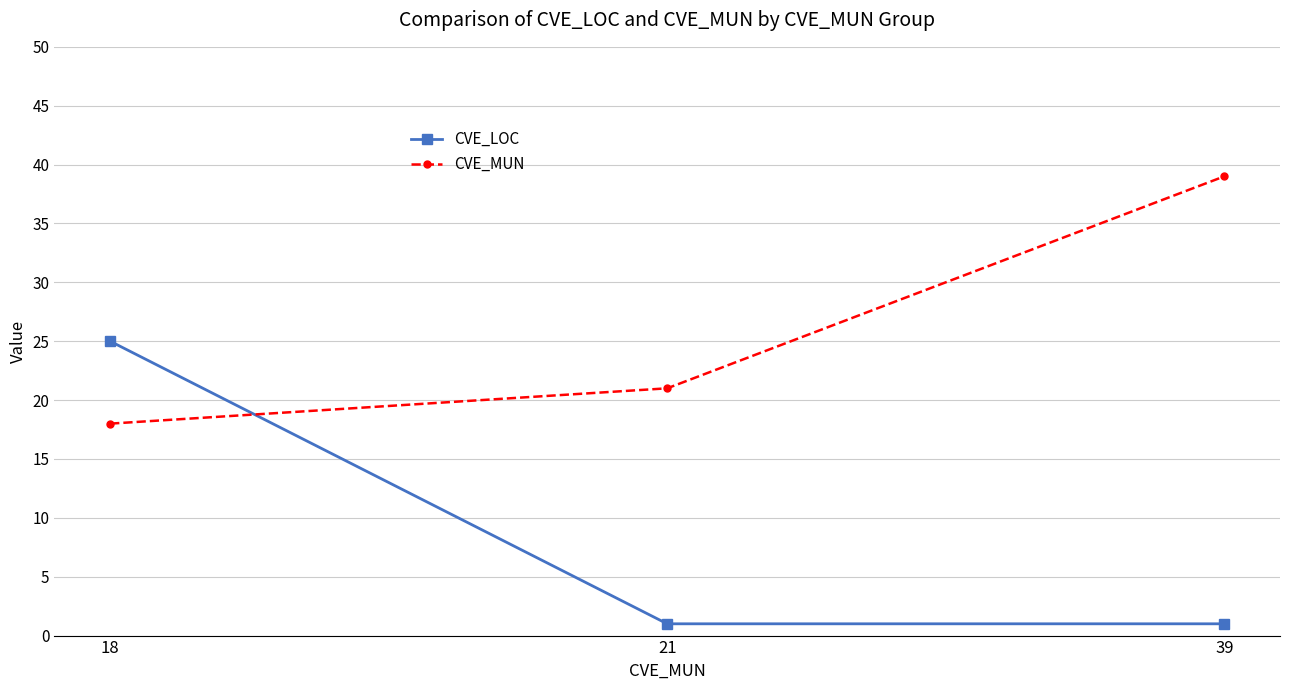

What is the lowest value of the CVE_LOC series?

1